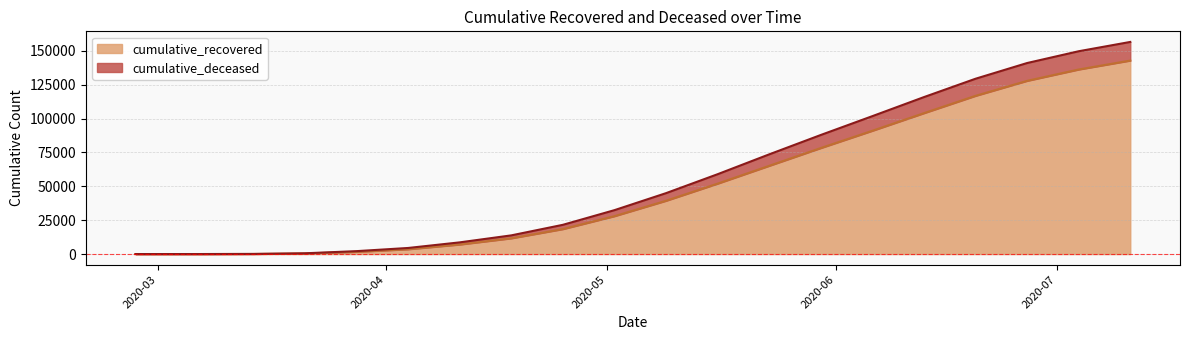

What is the difference between the highest and lowest values at 2020-05-02?

4440